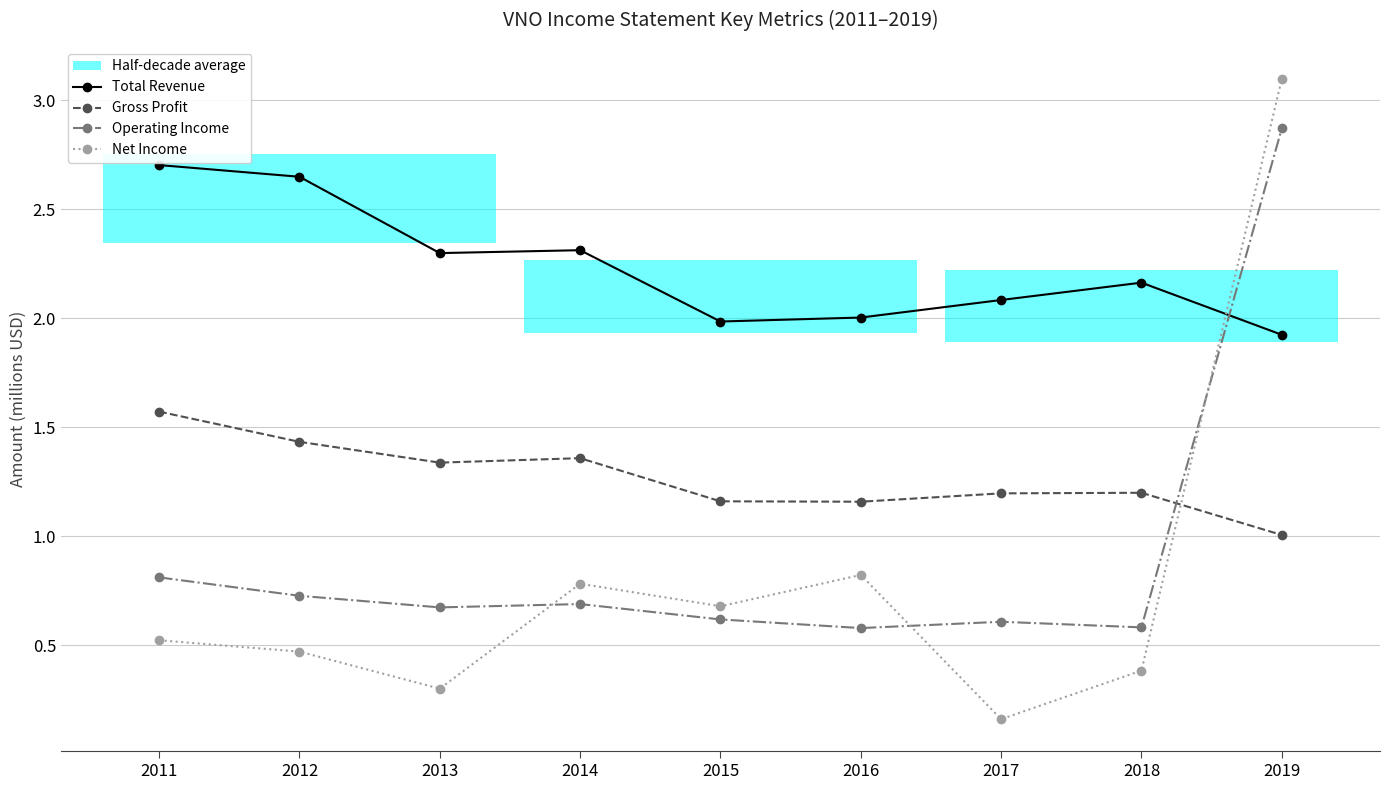

What is the lowest value of the Gross Profit series?

1.0